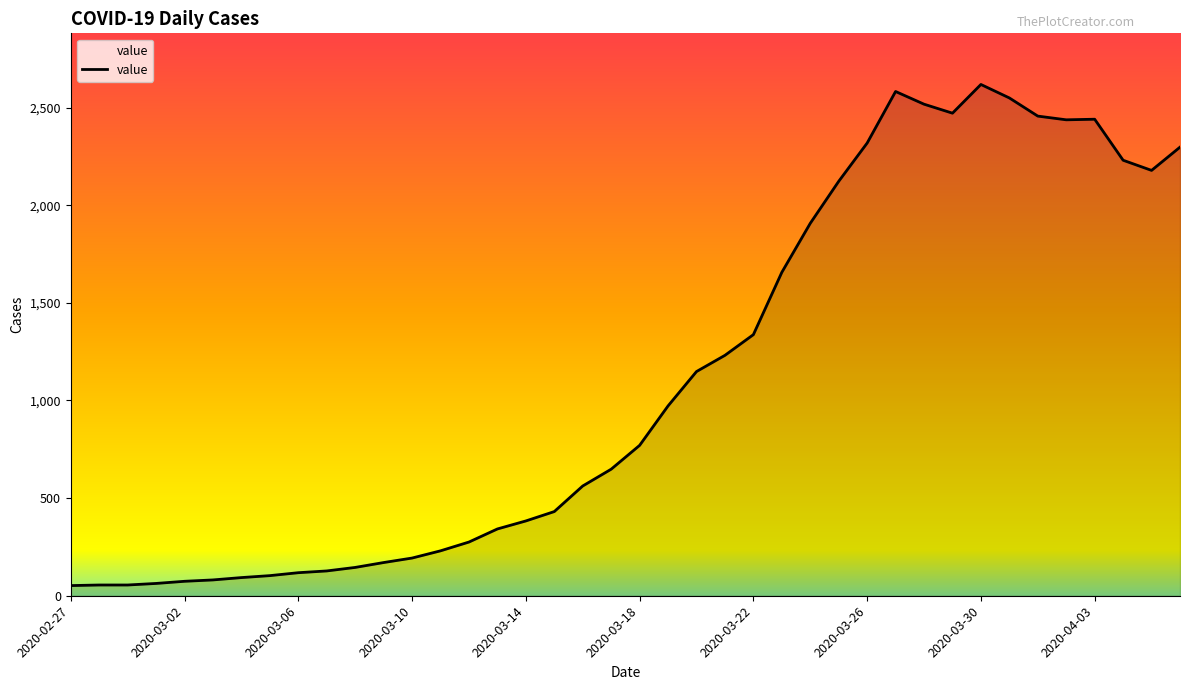

What position from the right is 2020-03-22?

16